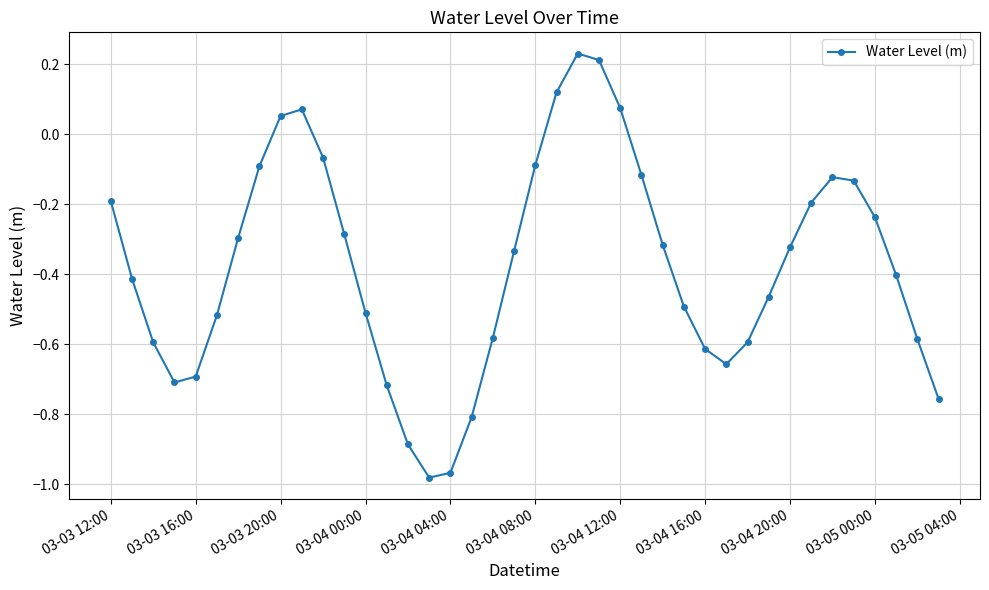

What is the difference between the maximum and minimum values?

1.2